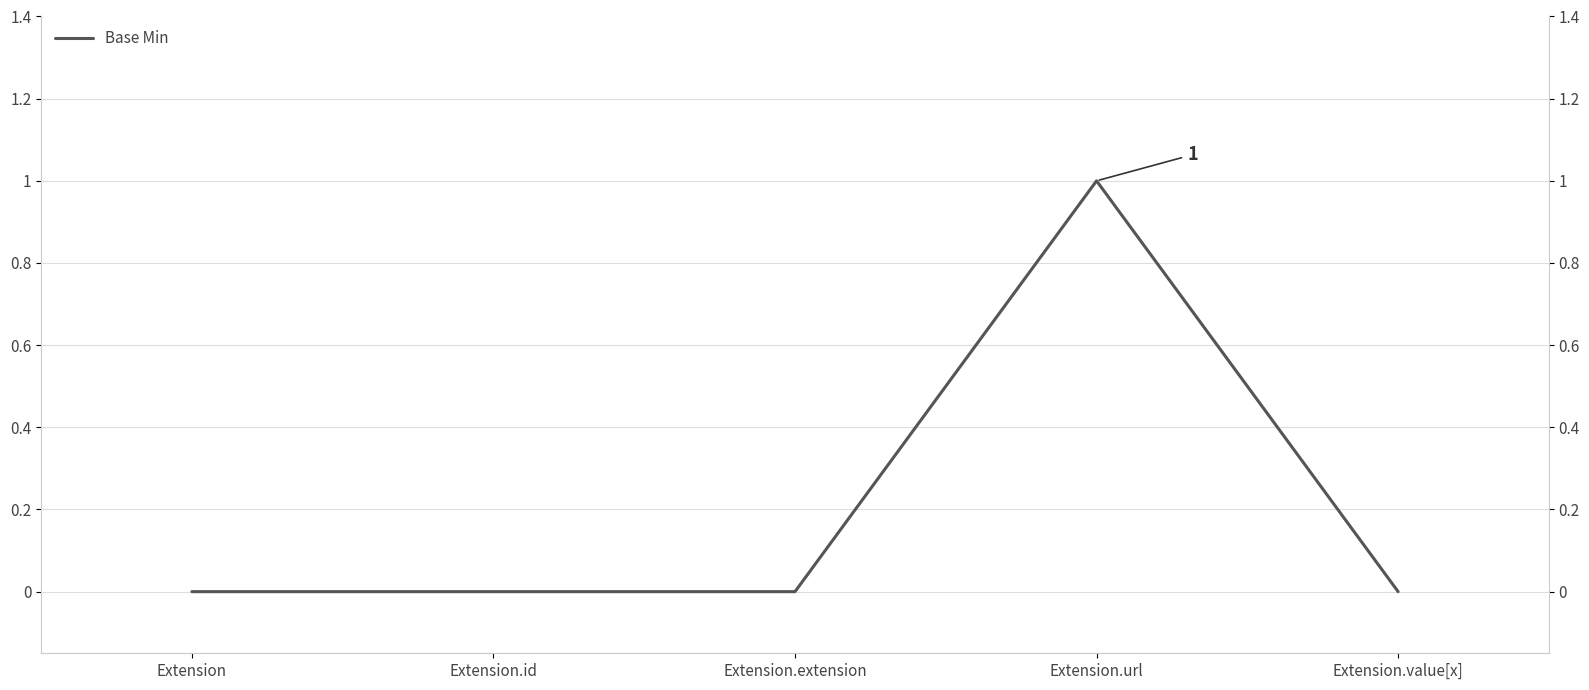

The chart shows a value of 0 at Extension.url. True or false?

False